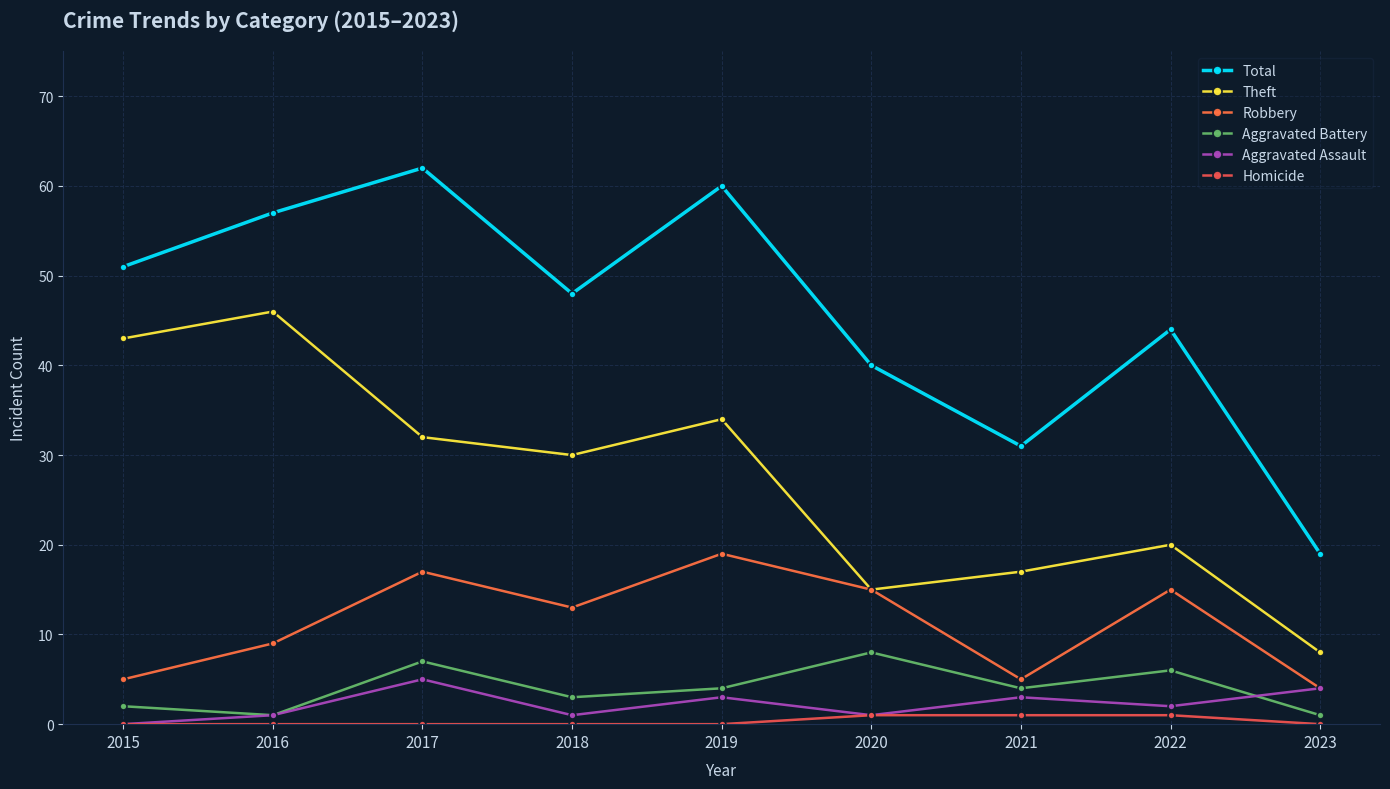

Is the value of Theft at 2015 greater than the value of Robbery at 2015?

Yes